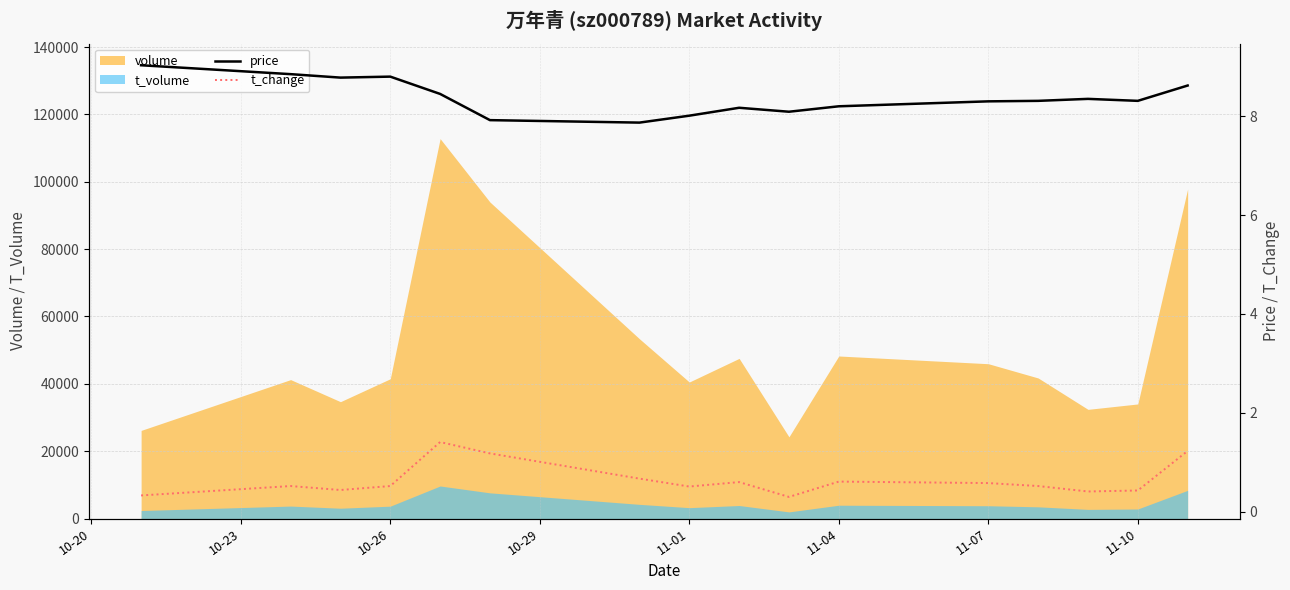

True or false: volume and t_volume cross at least once.

False